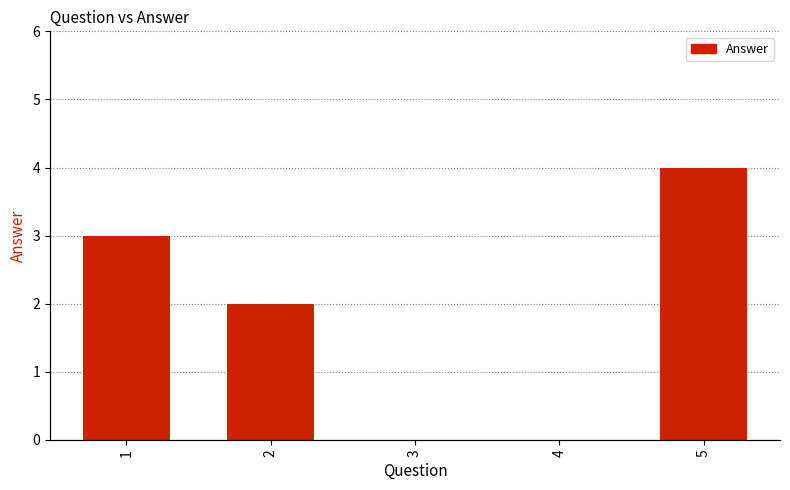

How many positive values are there?

3